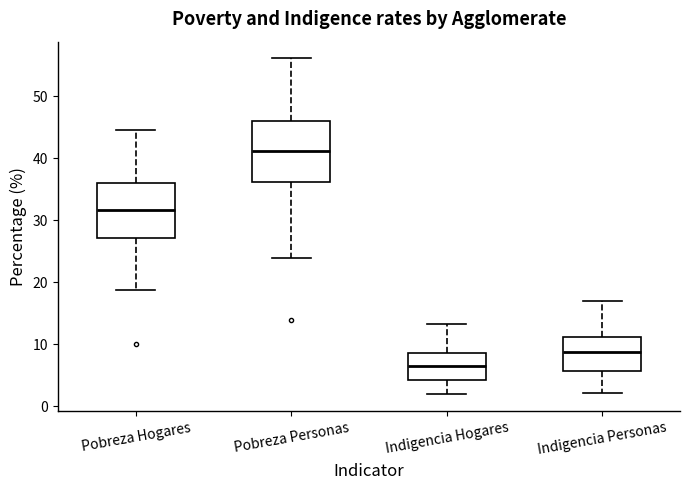

Which box's median line is the lowest?

Indigencia Hogares